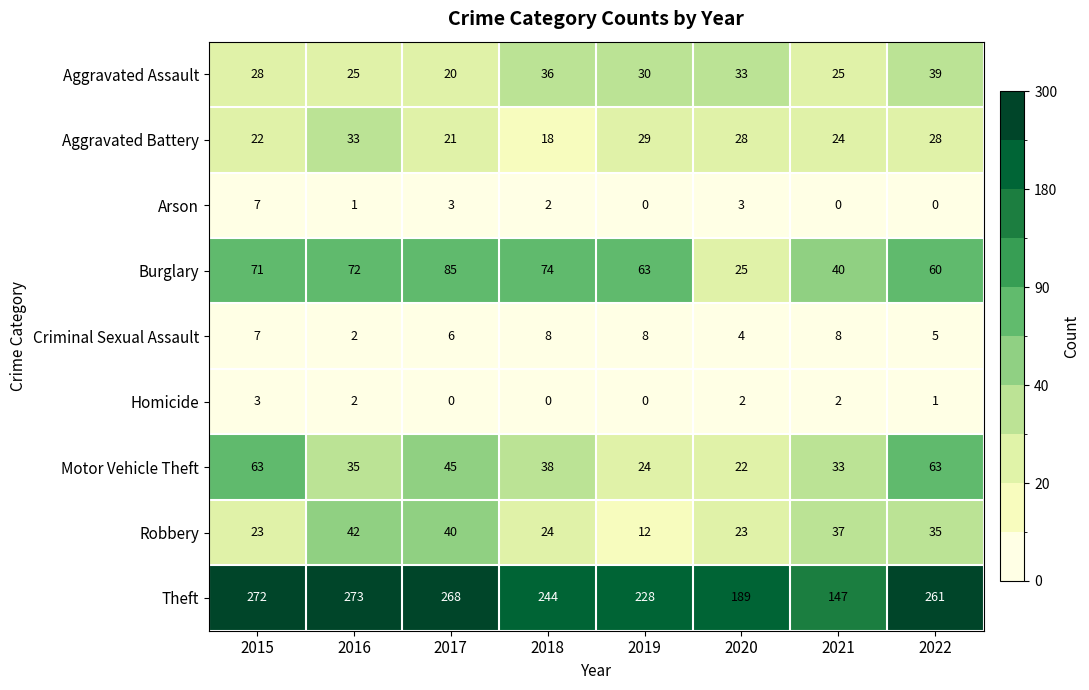

Which series changed the most between 2018 and 2019?

Theft